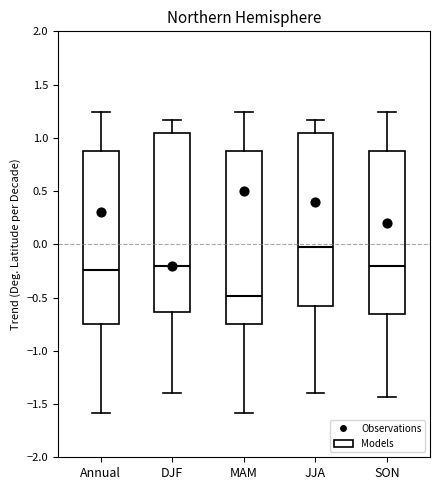

Which box has the highest median line?

JJA